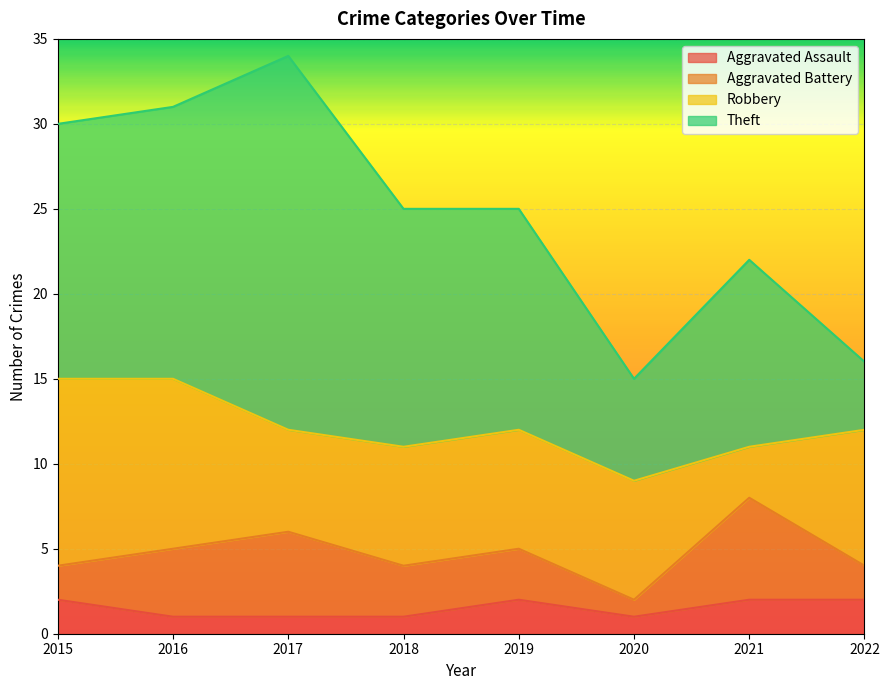

Does the chart display data point markers on the line(s)?

No